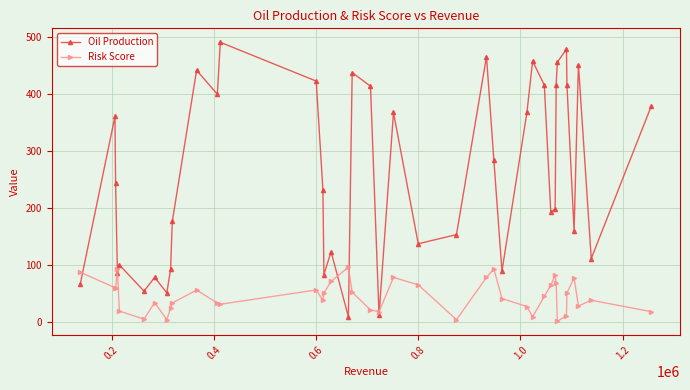

Which series has the largest total across all categories?

Oil Production